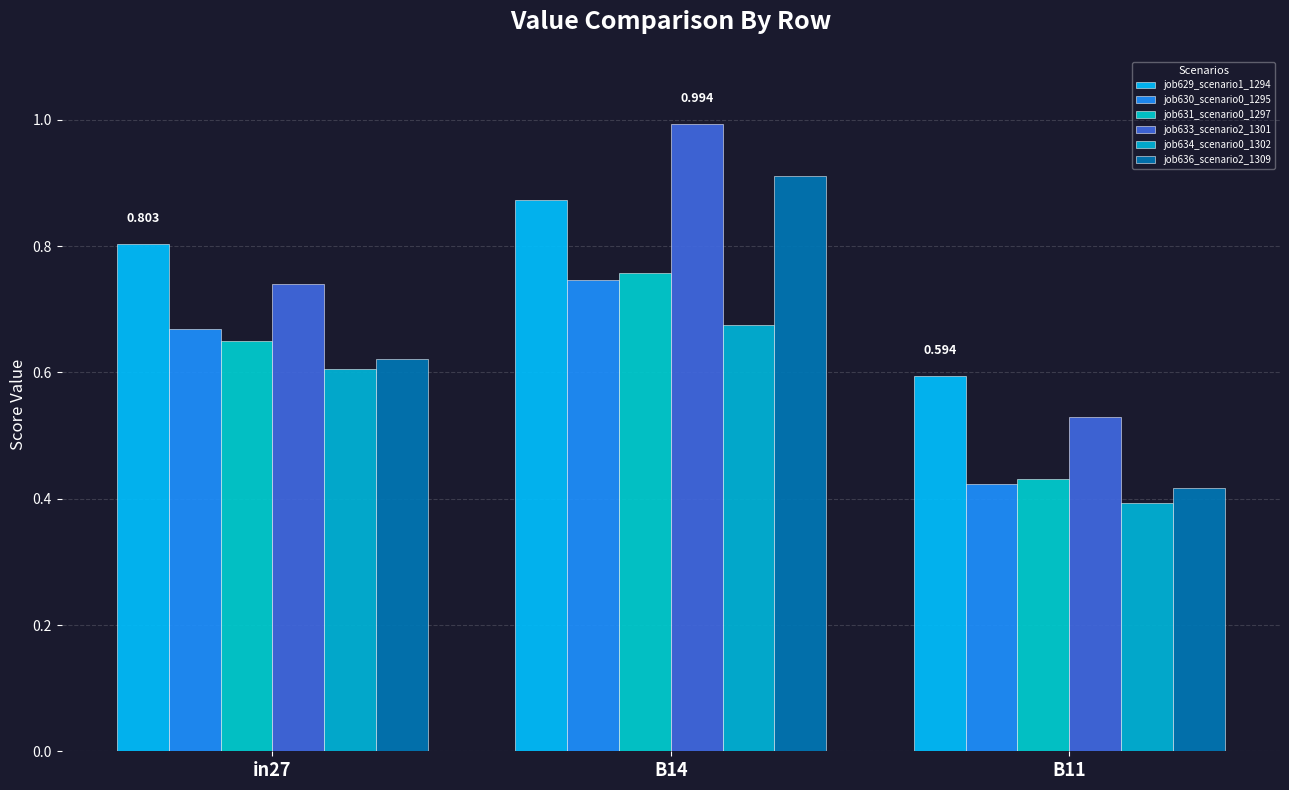

Rank the series at B14 from lowest to highest value.

job634_scenario0_1302, job630_scenario0_1295, job631_scenario0_1297, job629_scenario1_1294, job636_scenario2_1309, job633_scenario2_1301